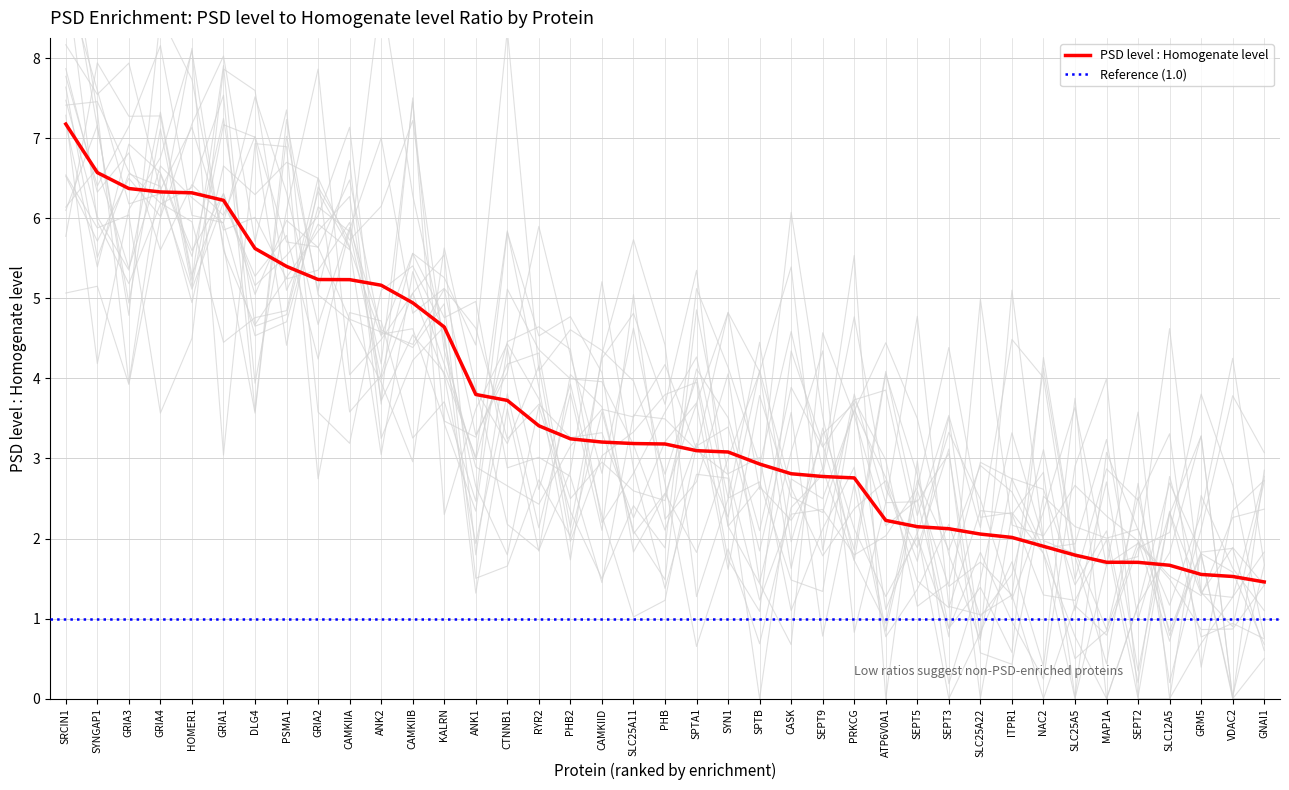

What is the difference between the second highest and minimum values?

5.1